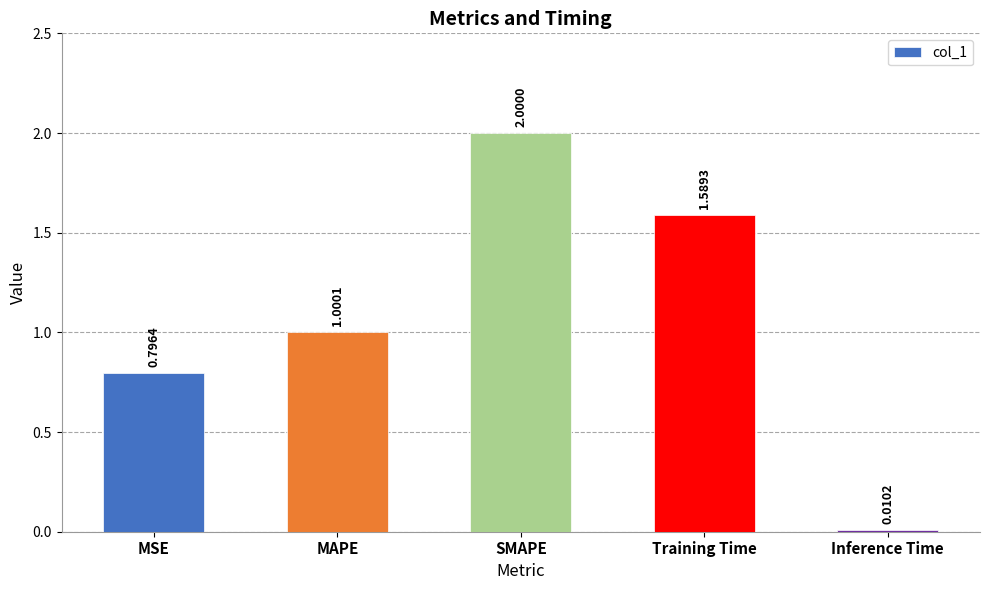

What is the label of the 2nd bar from the left?

MAPE